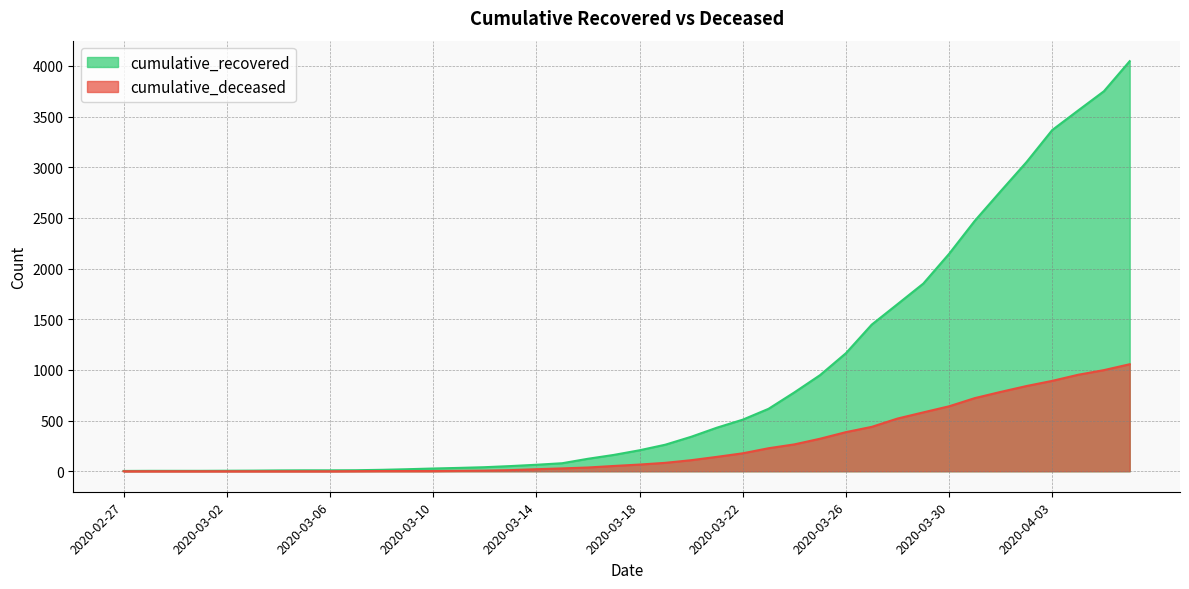

Where is cumulative_recovered nearest to the value 2025?

2020-03-30